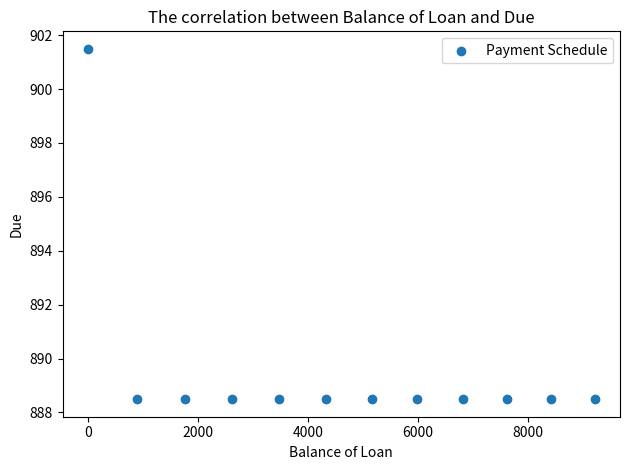

What is the range of Y values (max minus min)?

13.0